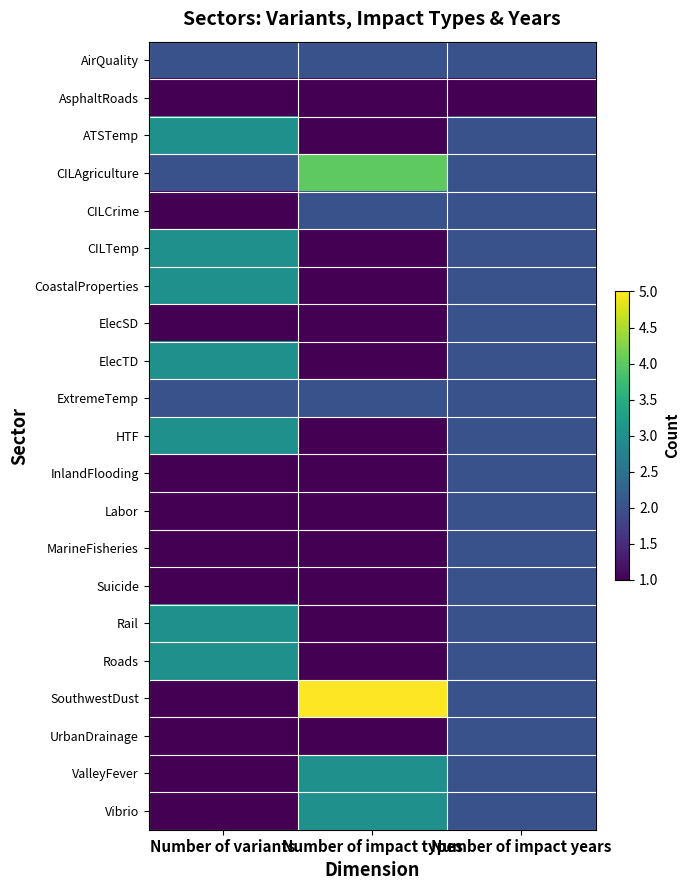

What is the total value across all series at Number of variants?

38